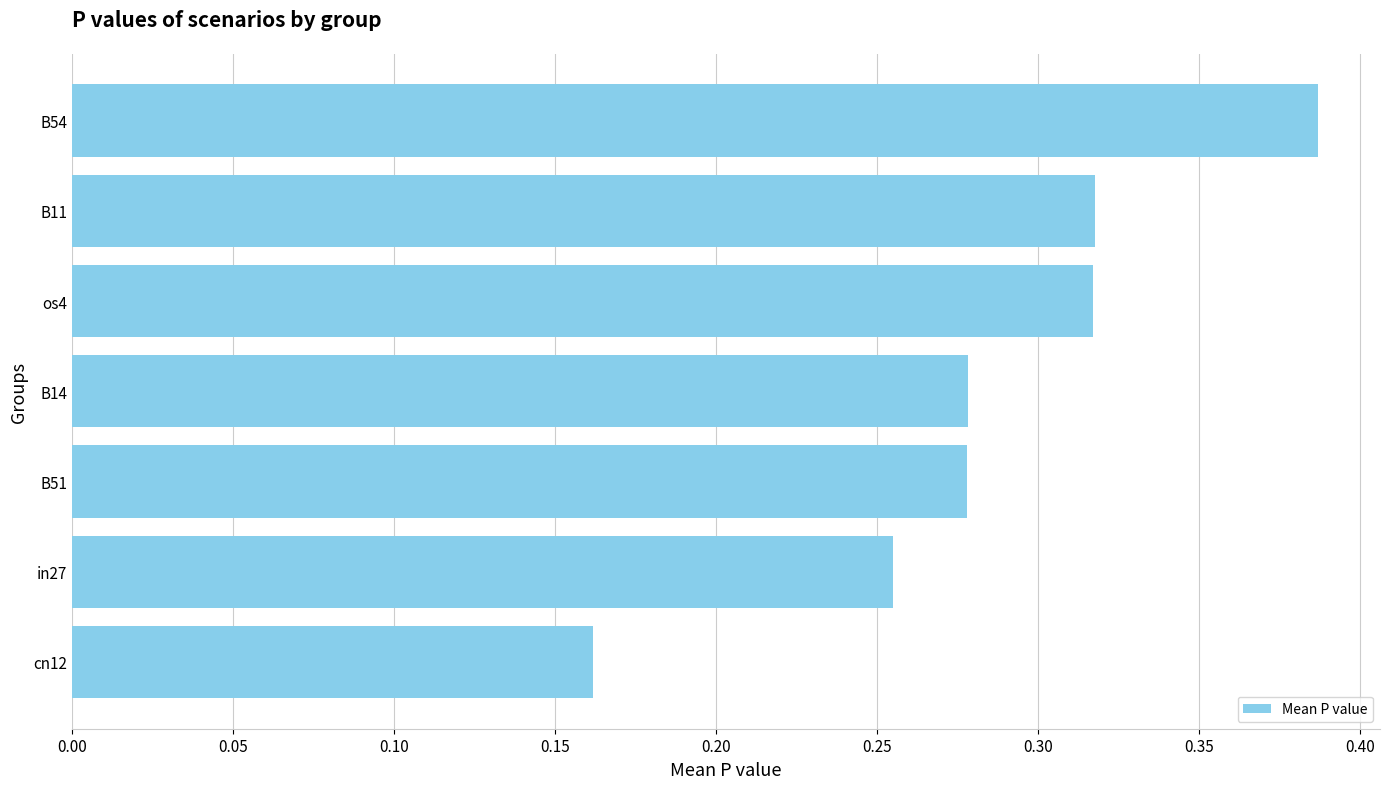

What is the change in value from cn12 to os4?

+0.2